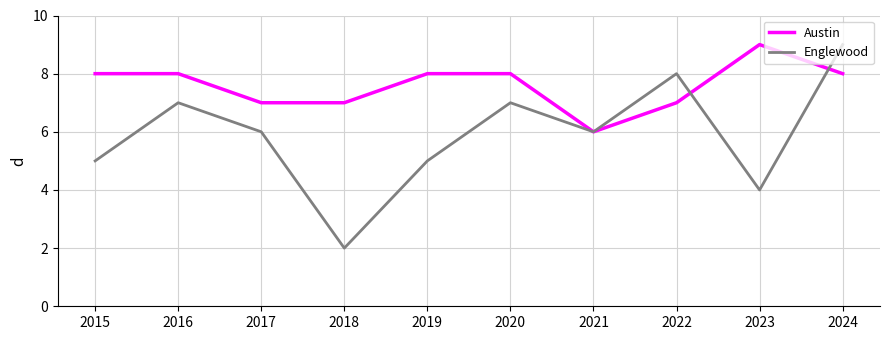

What are all the series names shown in the legend?

Austin, Englewood